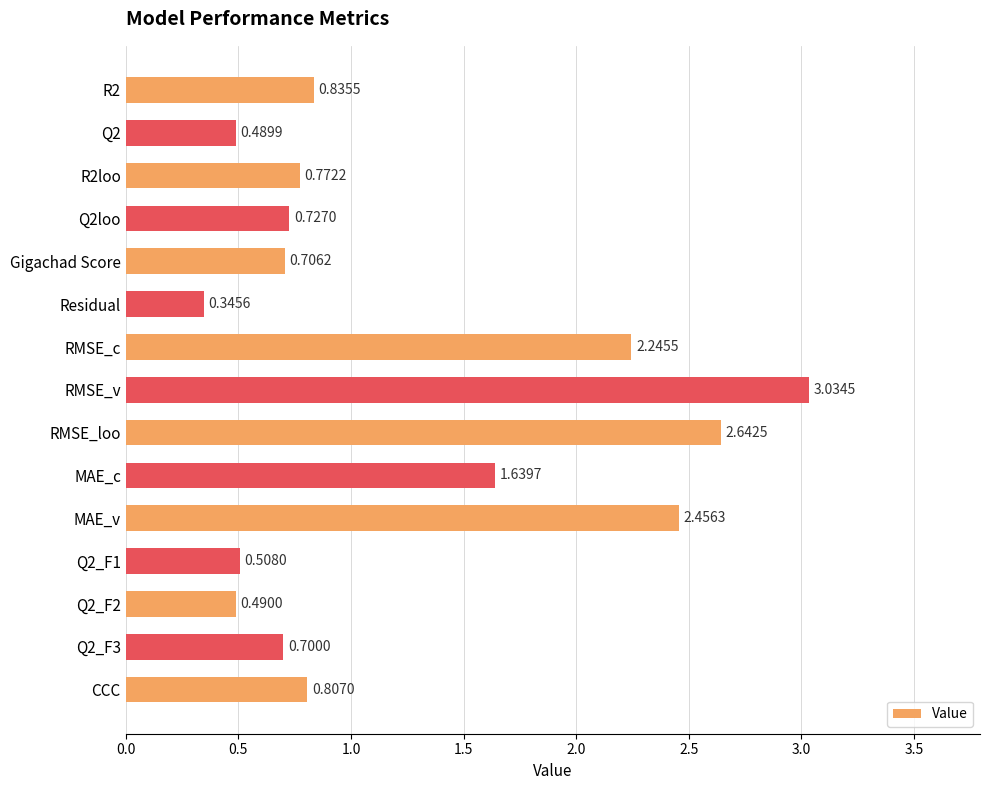

What is the change in value from MAE_c to Q2_F1?

-1.1